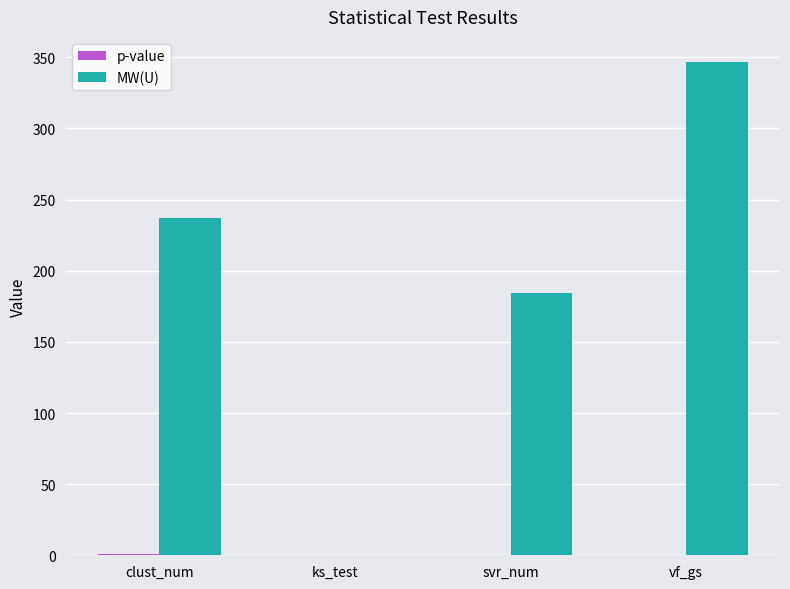

The MW(U) series shows 184.0 at svr_num. True or false?

True